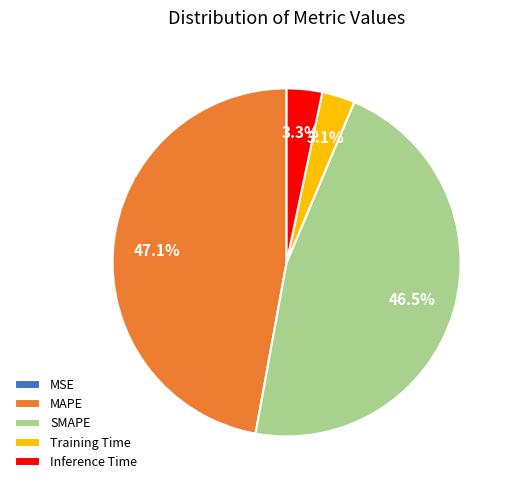

The SMAPE slice represents 47% of the pie. True or false?

True